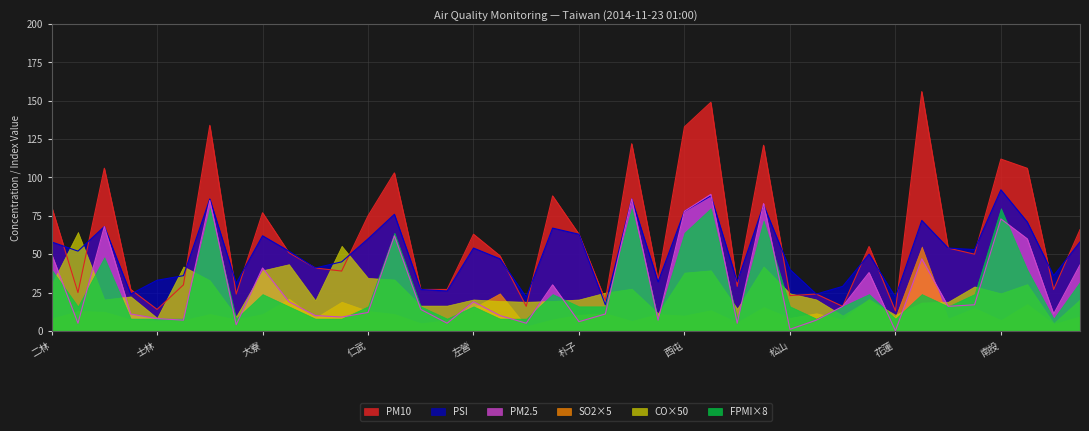

The PSI series shows 30.8 at 朴子. True or false?

False